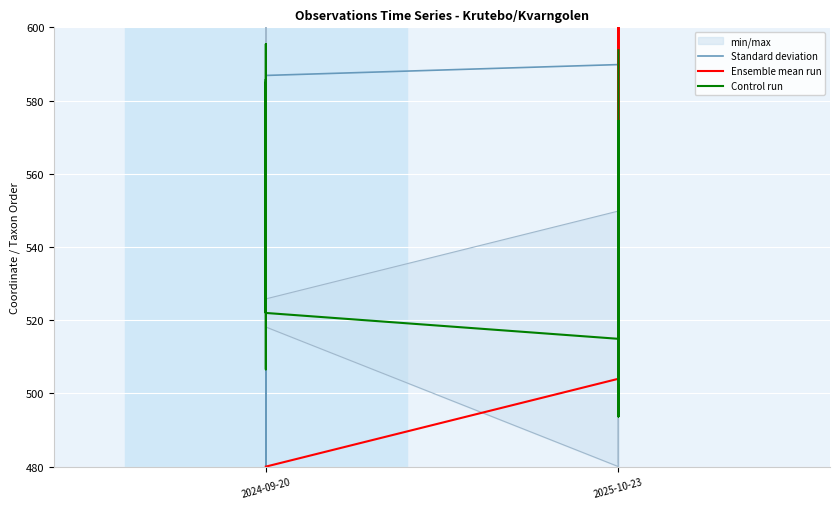

The value of Standard deviation at 19 is 858.7. True or false?

False